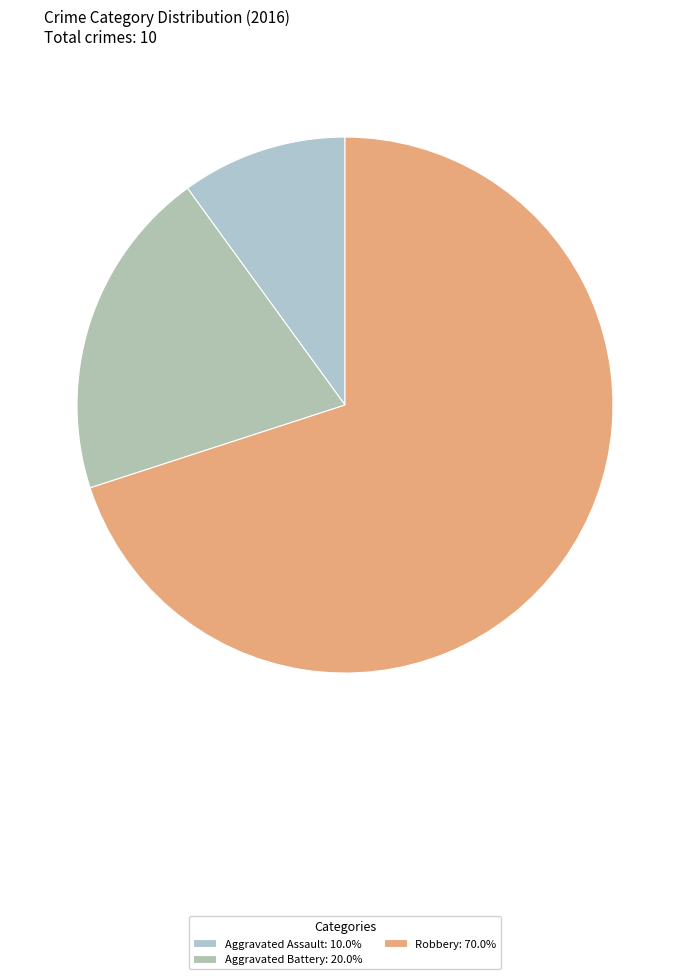

How many slices are in this pie chart?

3